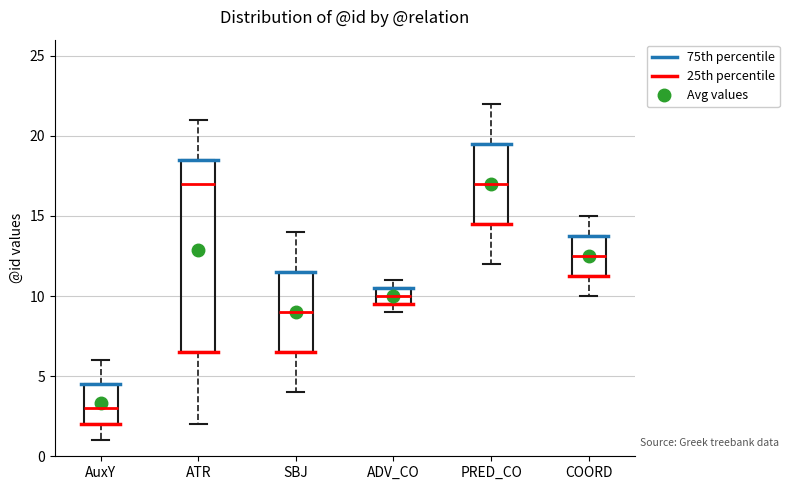

Reading left to right, transcribe this box plot: for each box, give where its median line is, the range the box spans, and where its two whiskers end, as read against the y-axis. The values are not printed on the chart, so give them approximately, as read against the axis.

AuxY: median 3.0, box 2.0 to 4.5, whiskers 1.0 to 6.0
ATR: median 17.0, box 6.5 to 18.5, whiskers 2.0 to 21.0
SBJ: median 9.0, box 6.5 to 11.5, whiskers 4.0 to 14.0
ADV_CO: median 10.0, box 9.5 to 10.5, whiskers 9.0 to 11.0
PRED_CO: median 17.0, box 14.5 to 19.5, whiskers 12.0 to 22.0
COORD: median 12.5, box 11.5 to 14.0, whiskers 10.0 to 15.0